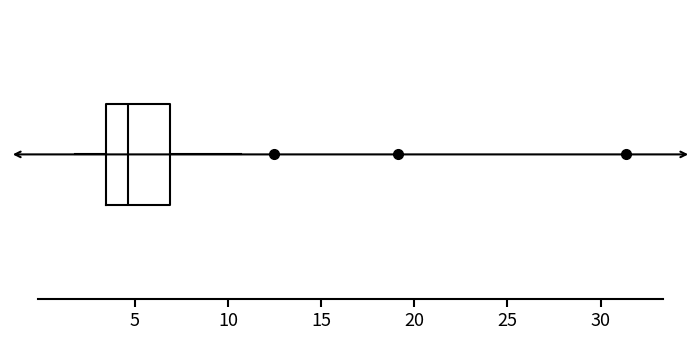

Read this box plot against the x-axis: the position of the median line, the range covered by the box, and the ends of both whiskers. The values are not printed on the chart, so give them approximately, as read against the axis.

median 4.5, box 3.5 to 7.0, whiskers 2.0 to 10.5